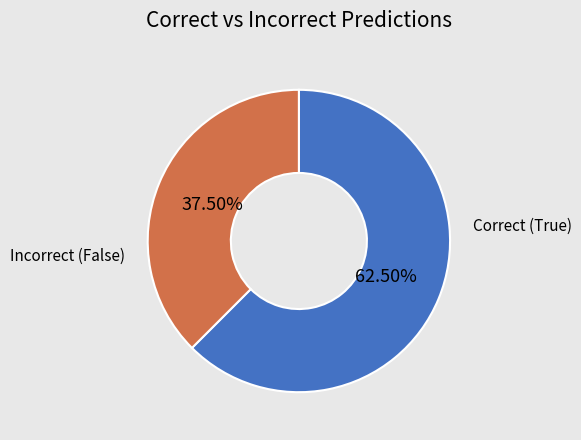

Does any single category account for the majority?

Yes